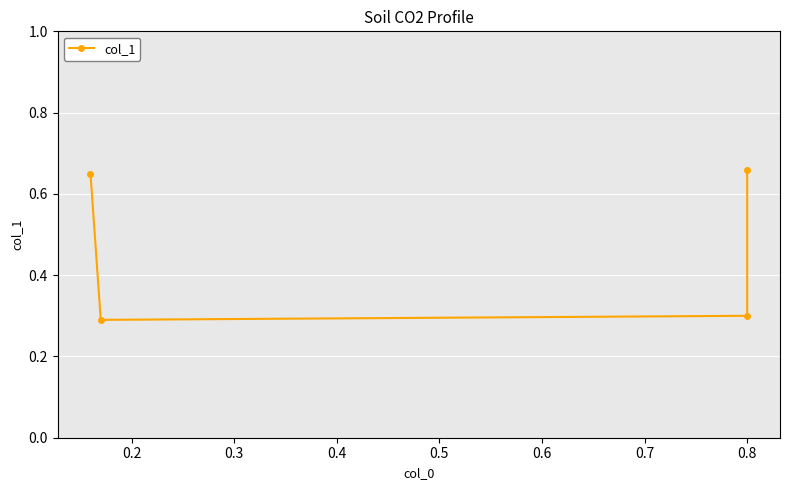

The value at 0.8 is 0.3. True or false?

True